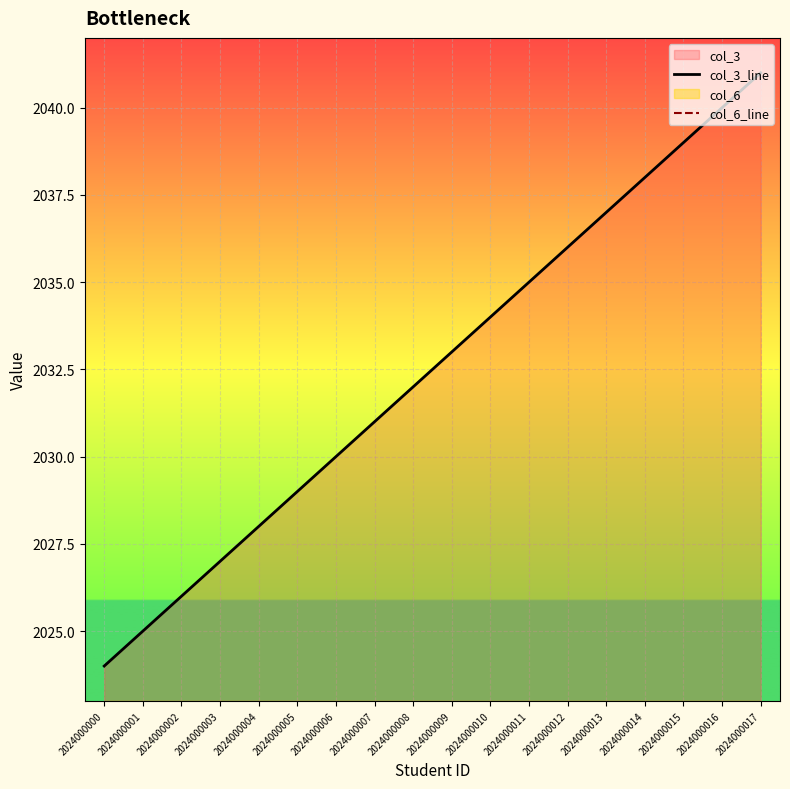

True or false: col_3_line and col_6_line intersect in this chart.

False